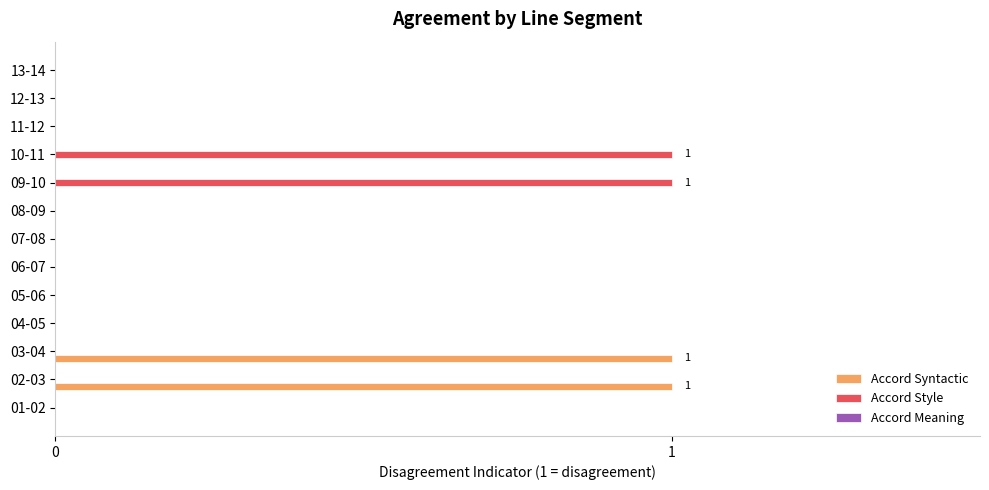

What is the highest value of the Accord Style series?

1